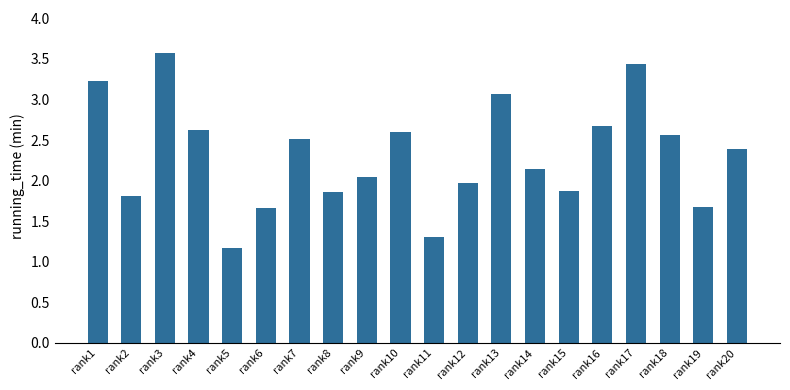

What is the greatest value displayed?

3.6